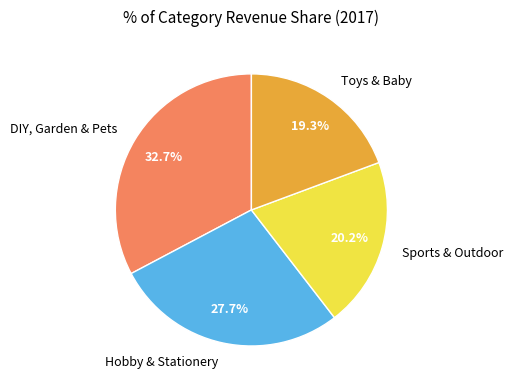

What is the largest slice in the pie chart?

DIY, Garden & Pets